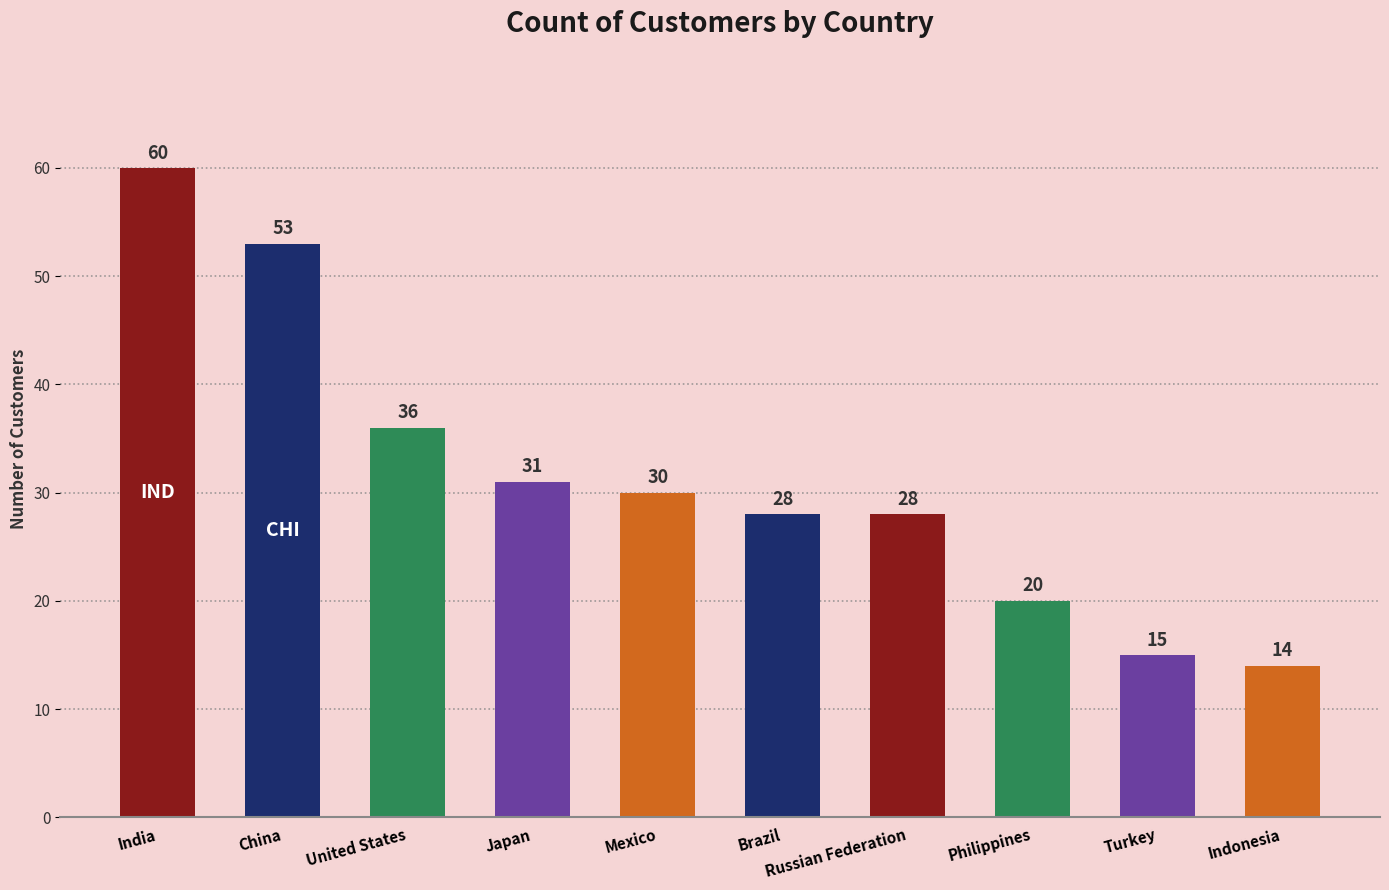

Read the value at Japan.

31